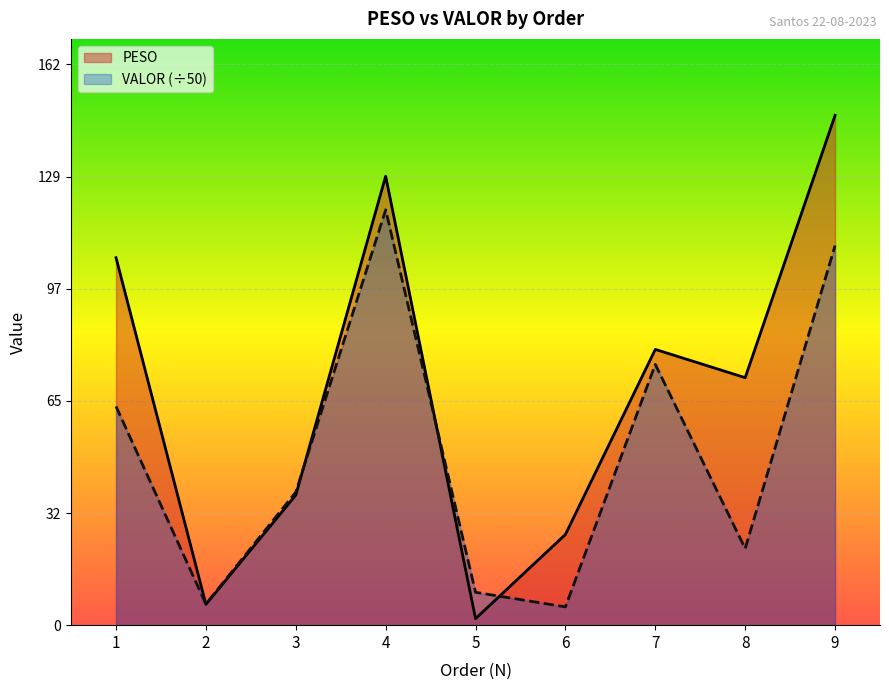

True or false: PESO and VALOR cross at least once.

True